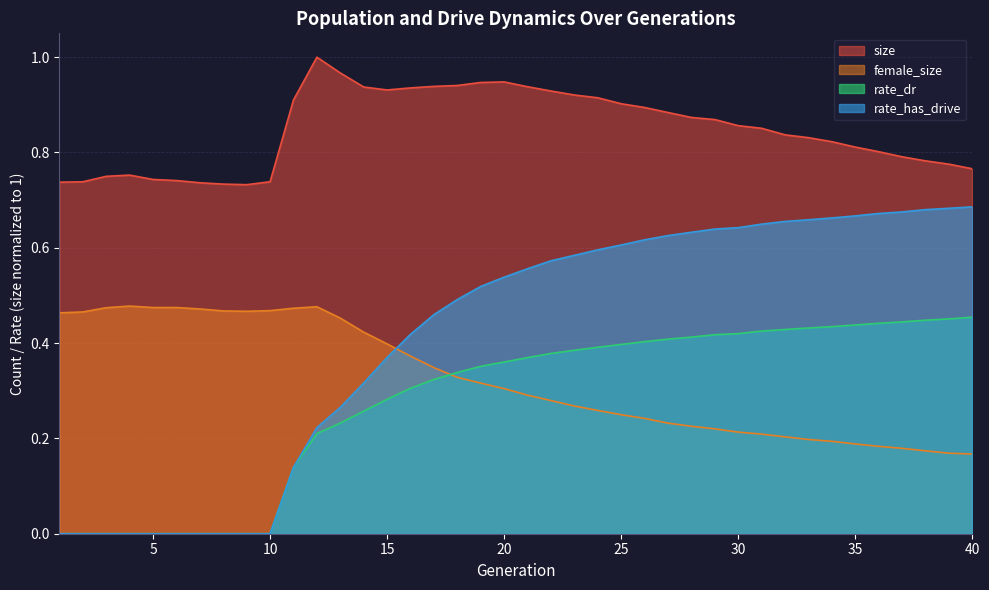

Where is the first local minimum for female_size?

5